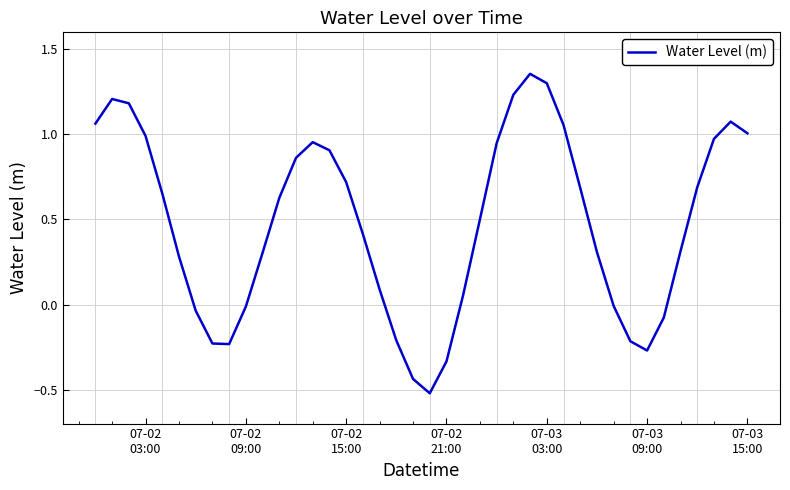

What is the difference between the maximum and minimum values?

1.9